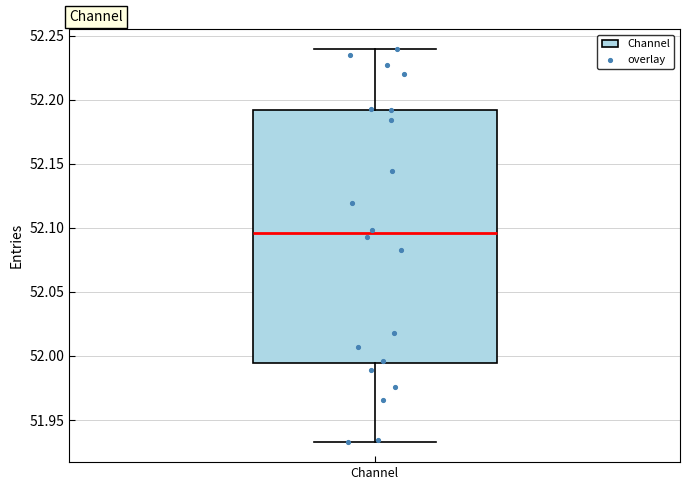

Read this box plot against the y-axis: the position of the median line, the range covered by the box, and the ends of both whiskers. The values are not printed on the chart, so give them approximately, as read against the axis.

median 52.095, box 51.995 to 52.190, whiskers 51.930 to 52.240